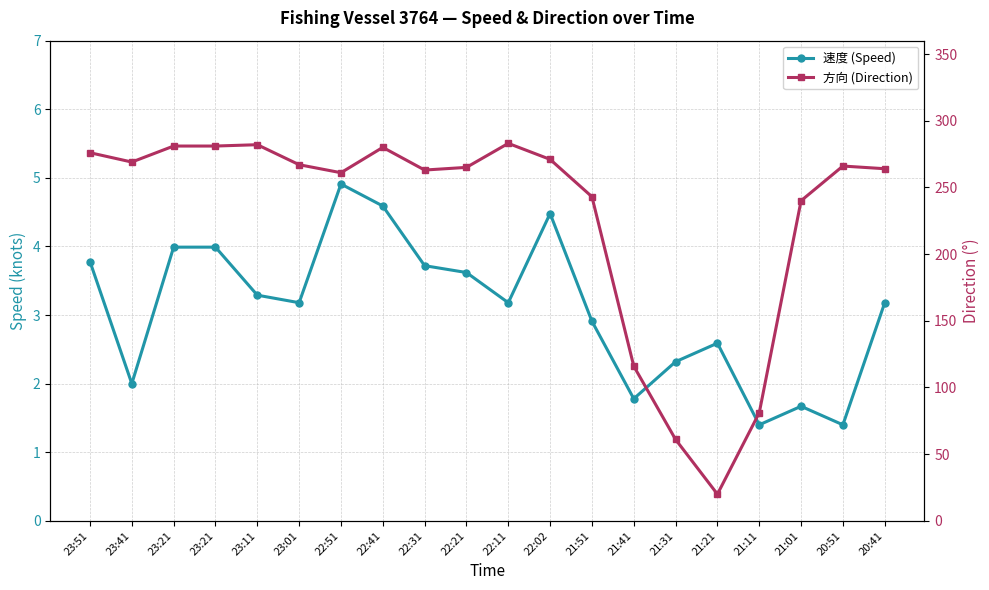

True or false: 速度 (Speed) has a value of 1.4 at 22:51.

False